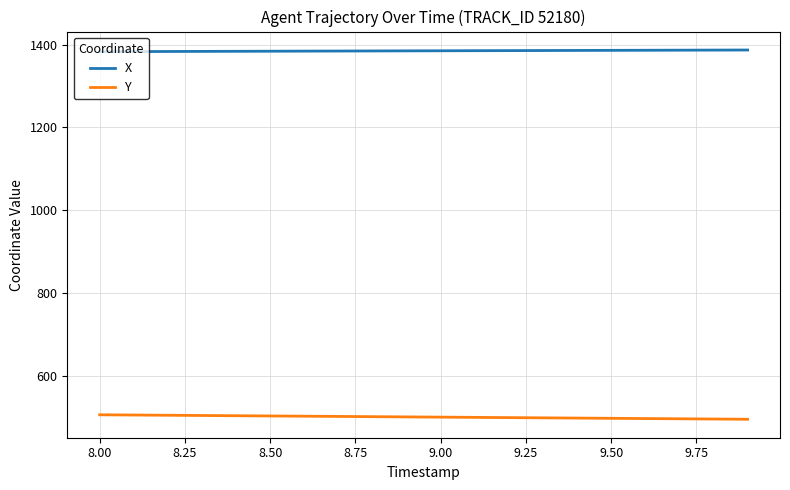

True or false: X and Y cross at least once.

False